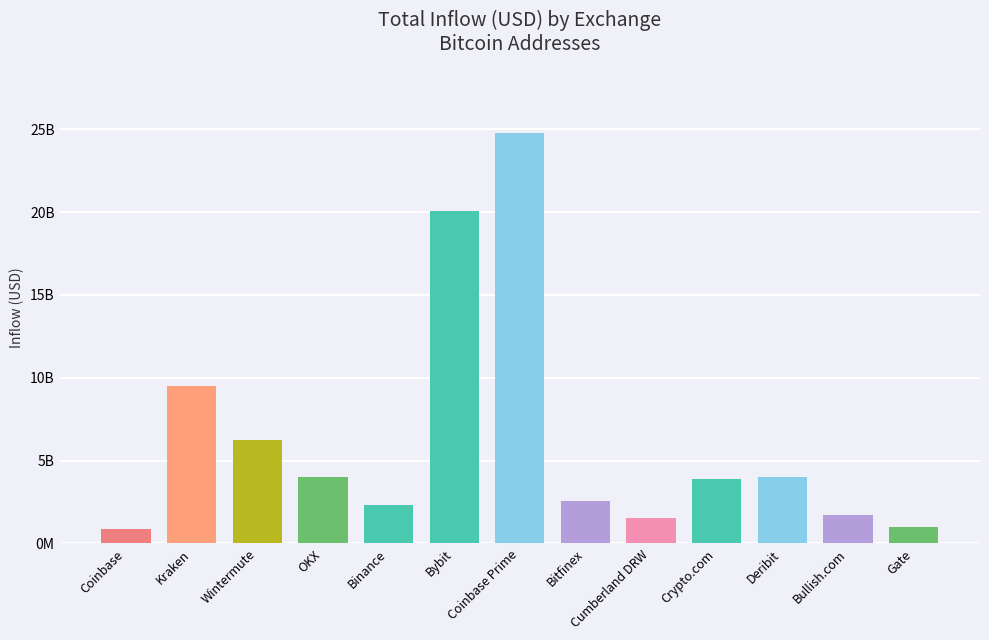

Is it true that the value at Kraken is 9513526754?

True